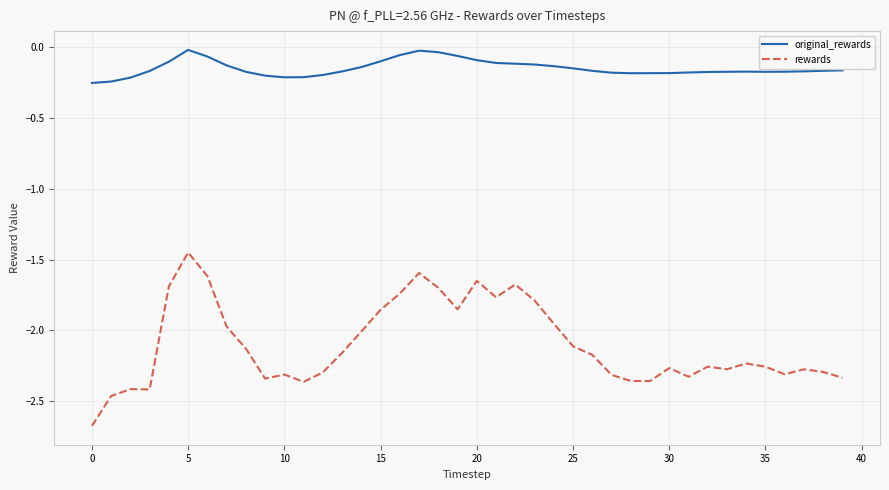

What are all the series names shown in the legend?

original_rewards, rewards